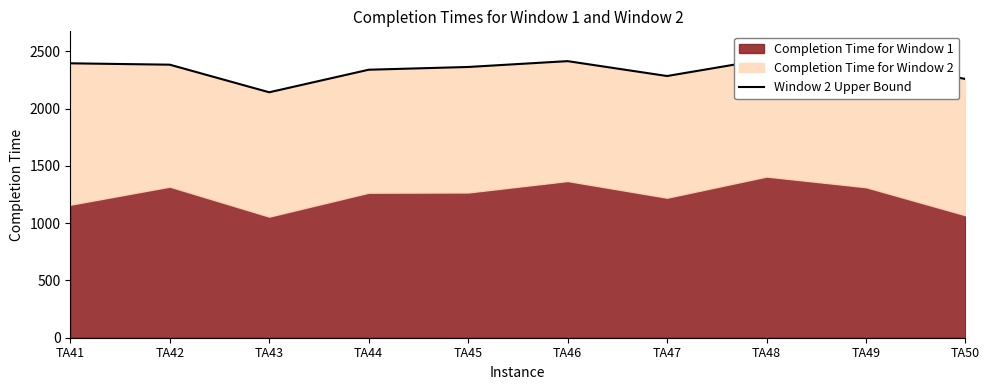

Which has a higher value, TA47 or TA44?

TA44